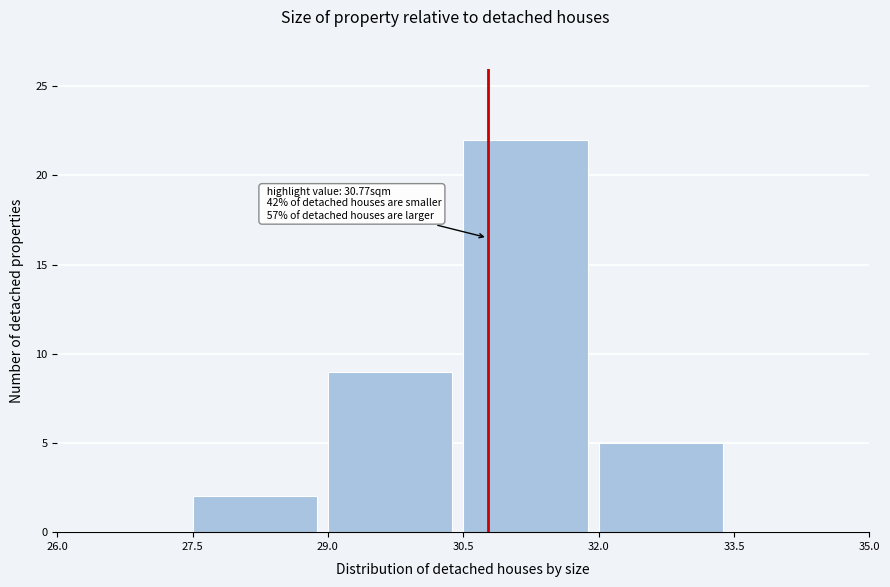

Which range on the x-axis has the tallest bar?

30.5 to 32.0